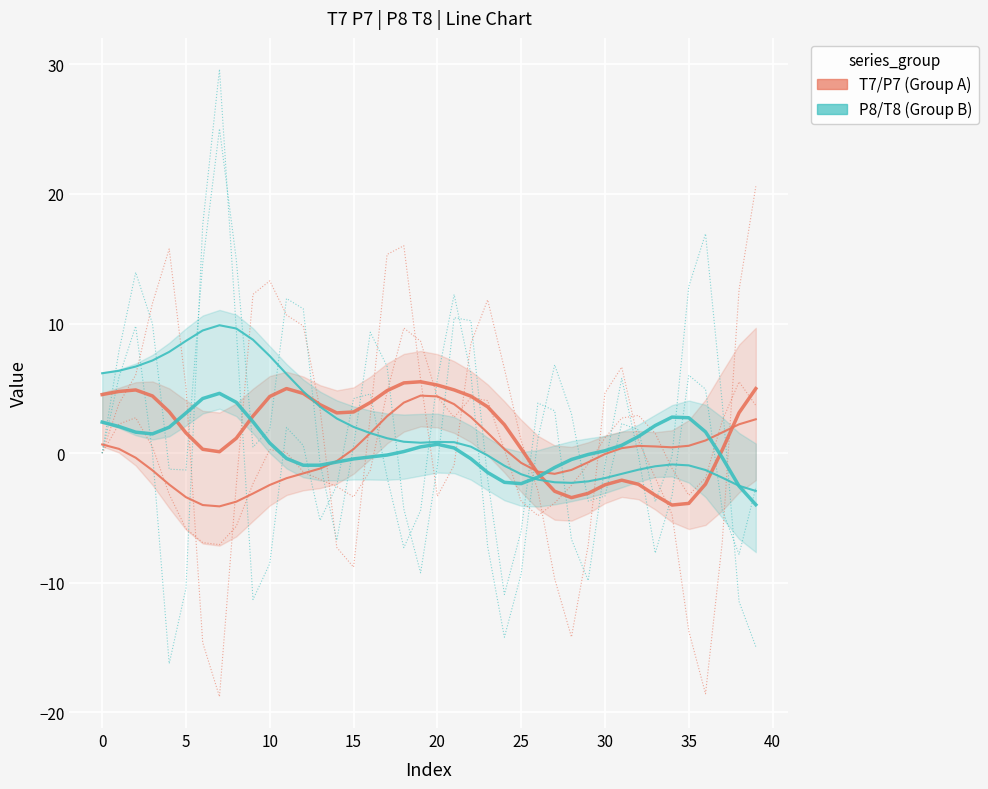

After their last crossing, which series has the higher values: T8 or T7?

T7